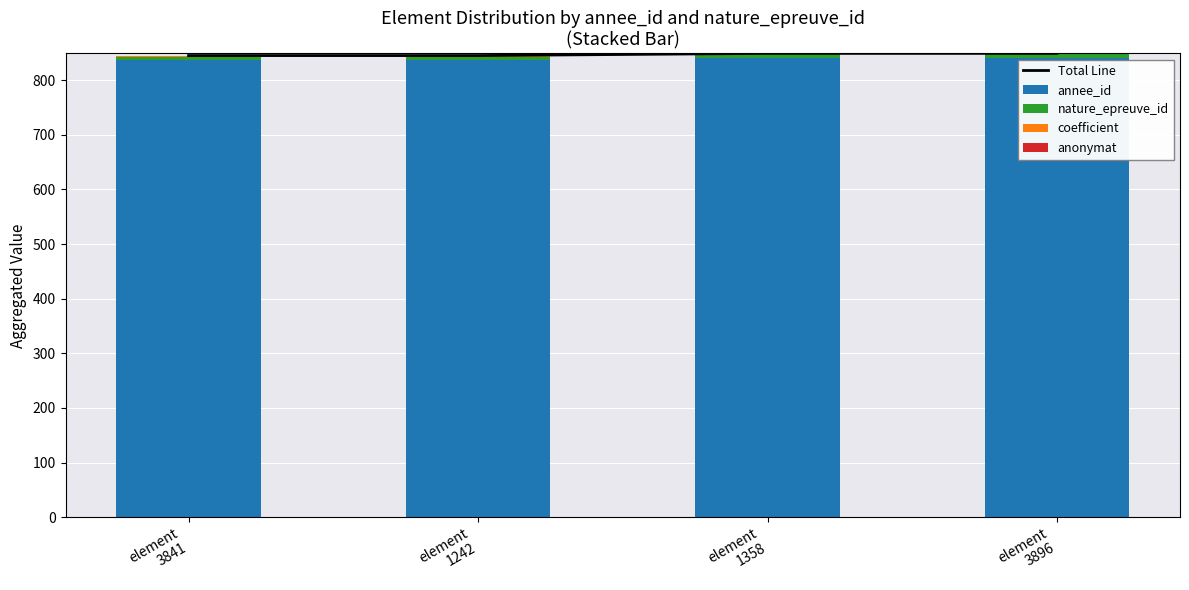

Reading left to right, list all the values displayed in this chart.

Total Line: 845	845	849	849
annee_id: 836	836	840	840
nature_epreuve_id: 7	7	7	7
coefficient: 2	2	2	2
anonymat: 0	0	0	0